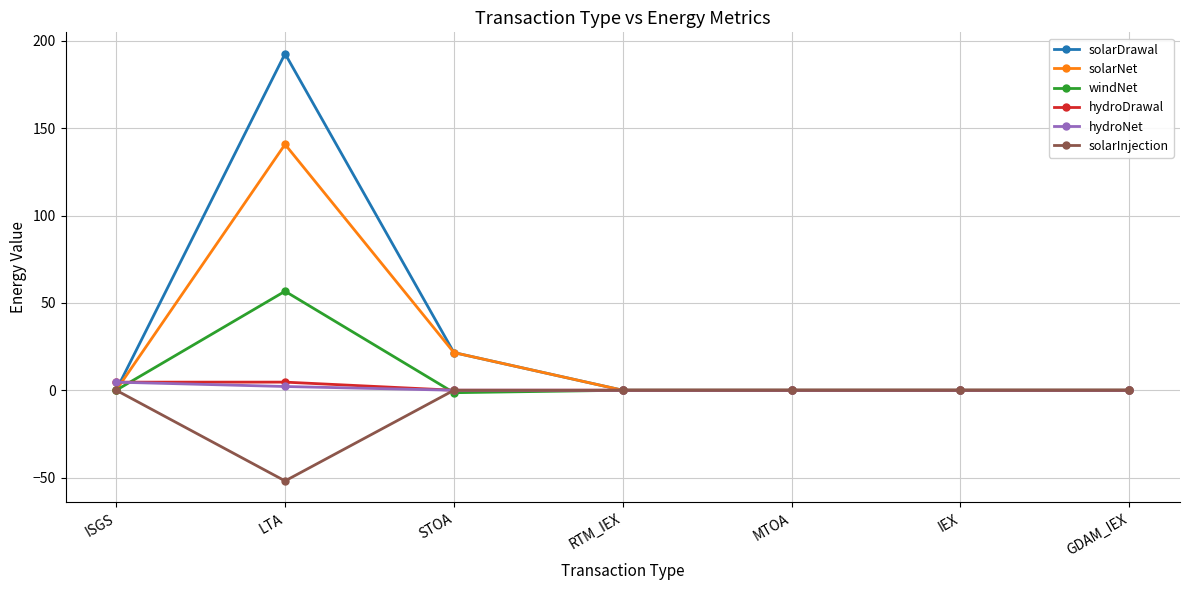

The value of solarDrawal at RTM_IEX is -65.4. True or false?

False